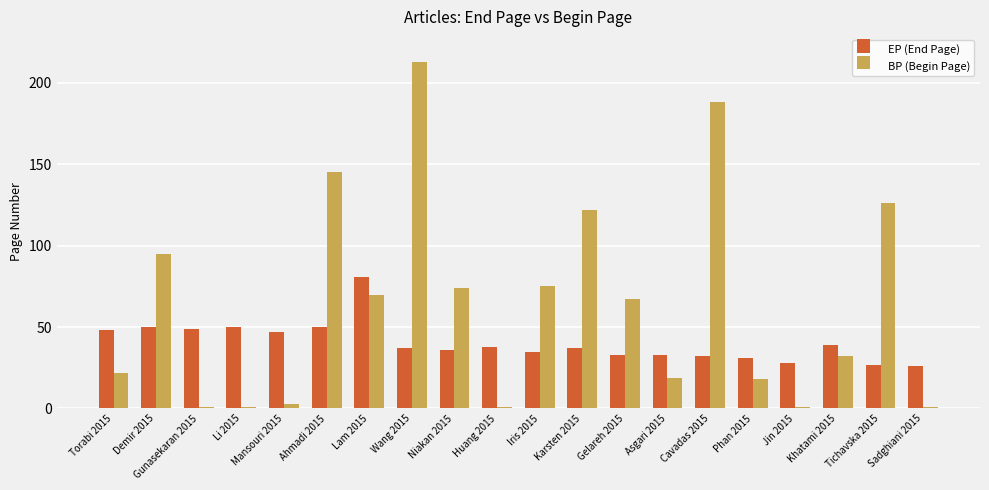

At how many categories does at least one series exceed 132?

3